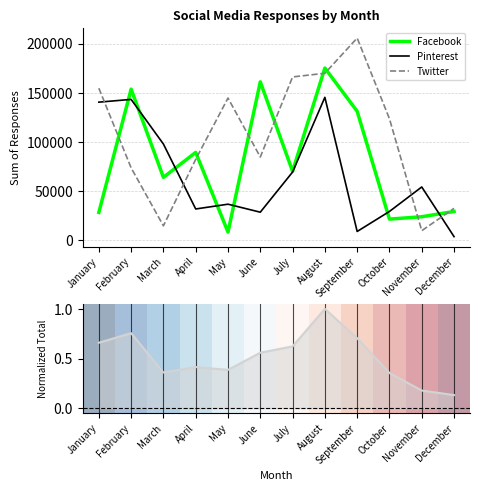

The Pinterest series shows 14019.0 at July. True or false?

False